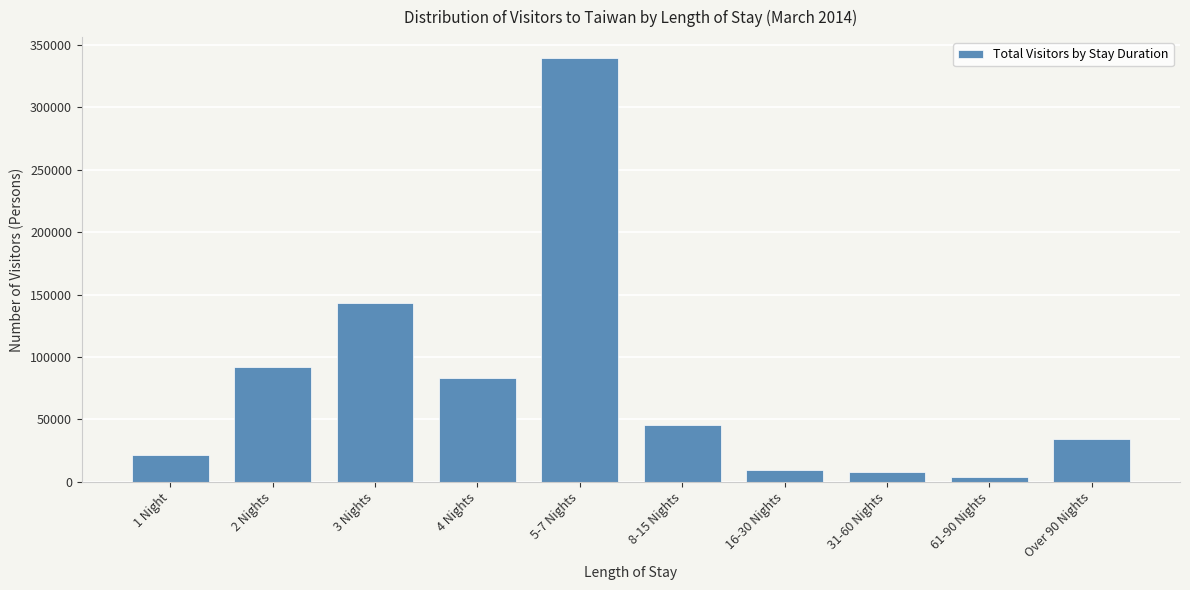

Reading left to right, extract all data points from this chart.

1 Night=21526	2 Nights=92049	3 Nights=142839	4 Nights=83429	5-7 Nights=339253	8-15 Nights=45258	16-30 Nights=9564	31-60 Nights=7579	61-90 Nights=3909	Over 90 Nights=34458